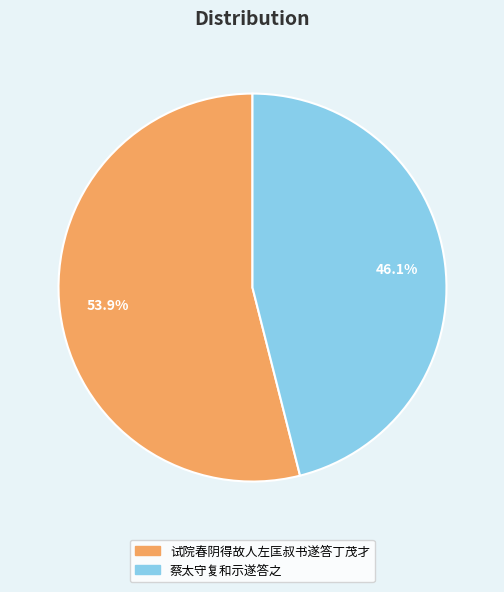

Which has a higher value, 蔡太守复和示遂答之 or 试院春阴得故人左匡叔书遂答丁茂才?

试院春阴得故人左匡叔书遂答丁茂才